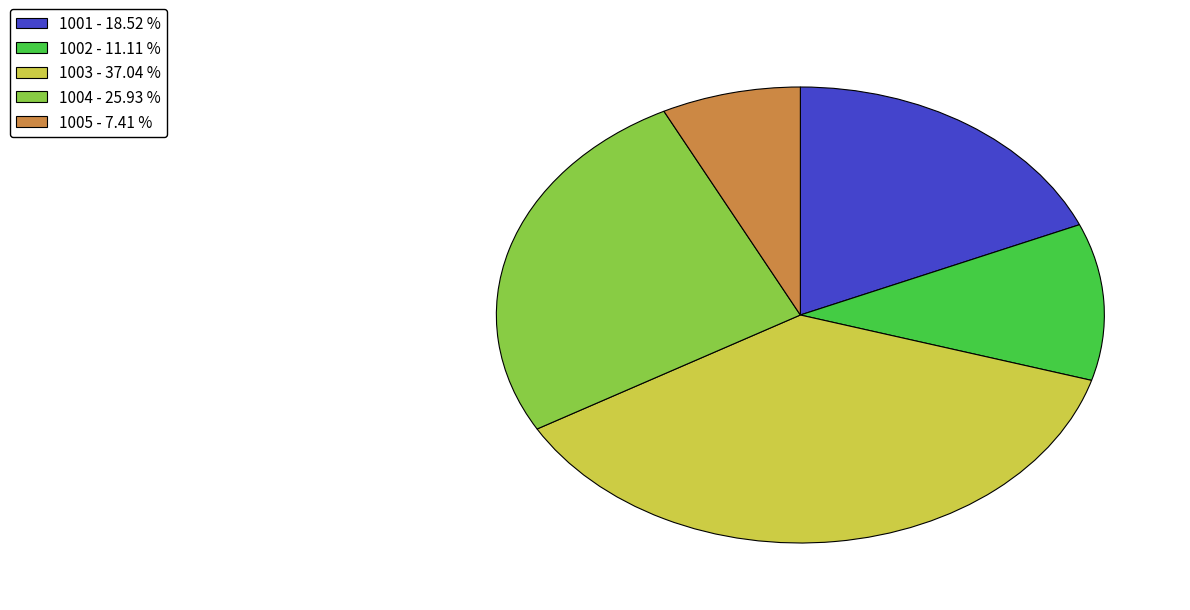

Rank the categories by value from lowest to highest.

1005, 1002, 1001, 1004, 1003